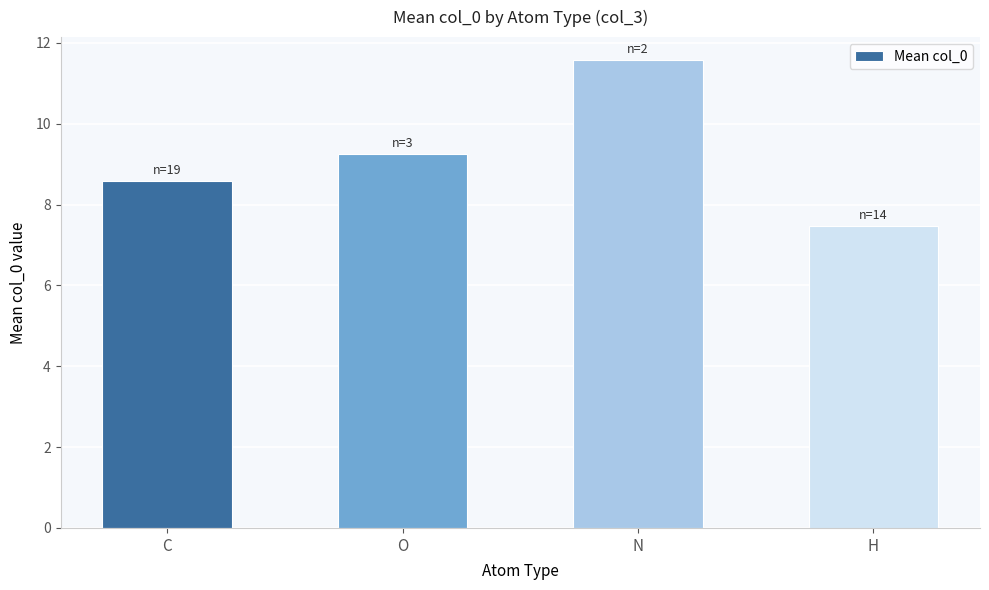

The value at C is 3.0. True or false?

False